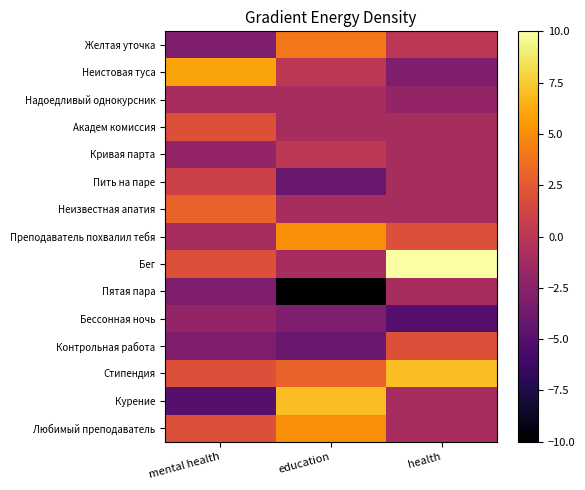

Which has a higher value, mental health or education?

education